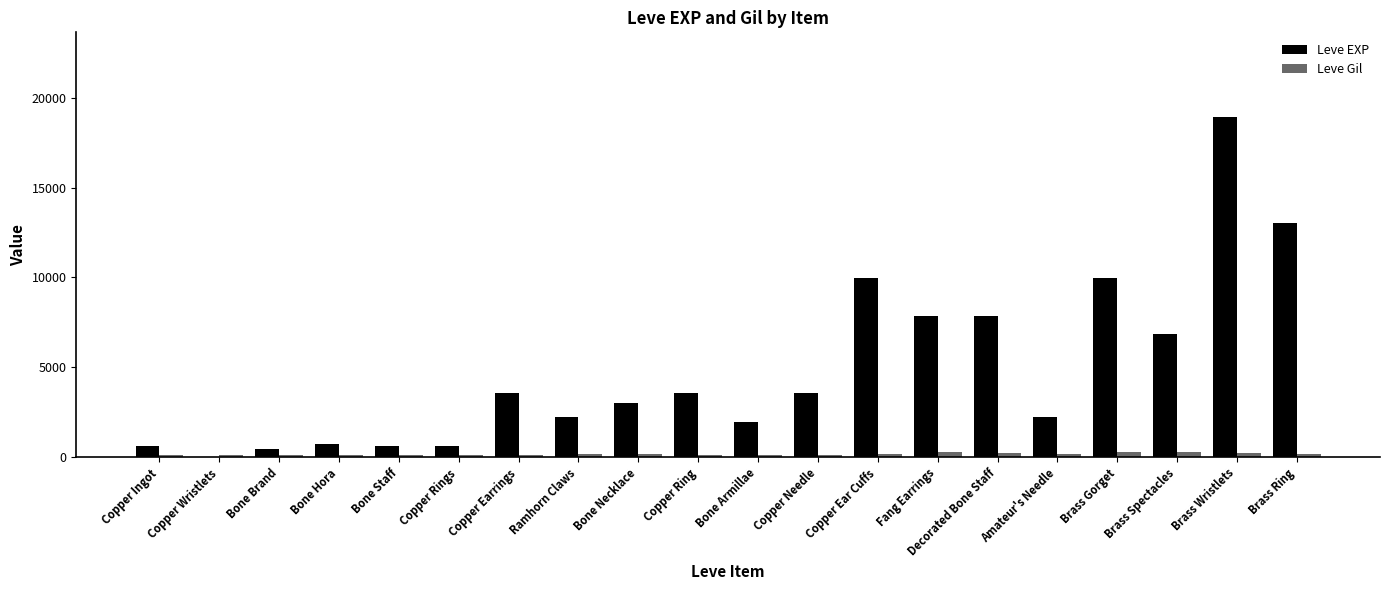

Which category has the highest value across all series?

Brass Wristlets